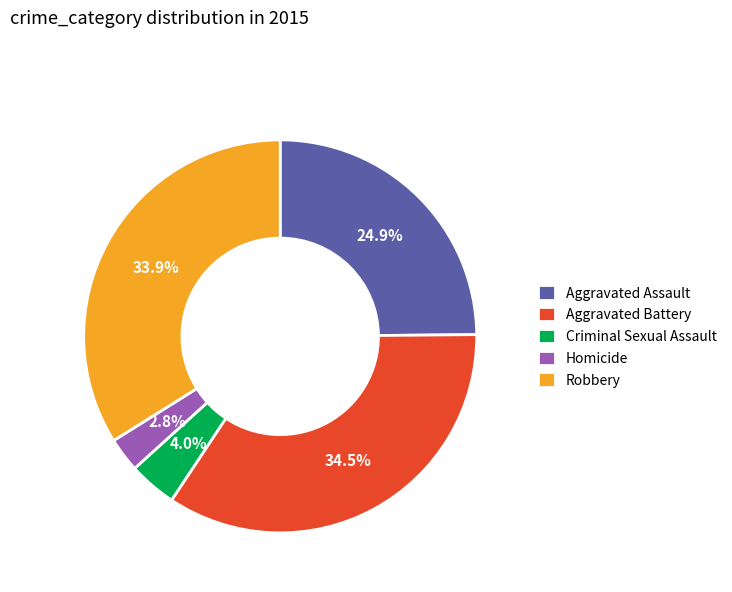

Approximately how many times larger is the value at Criminal Sexual Assault compared to Aggravated Assault?

0.2